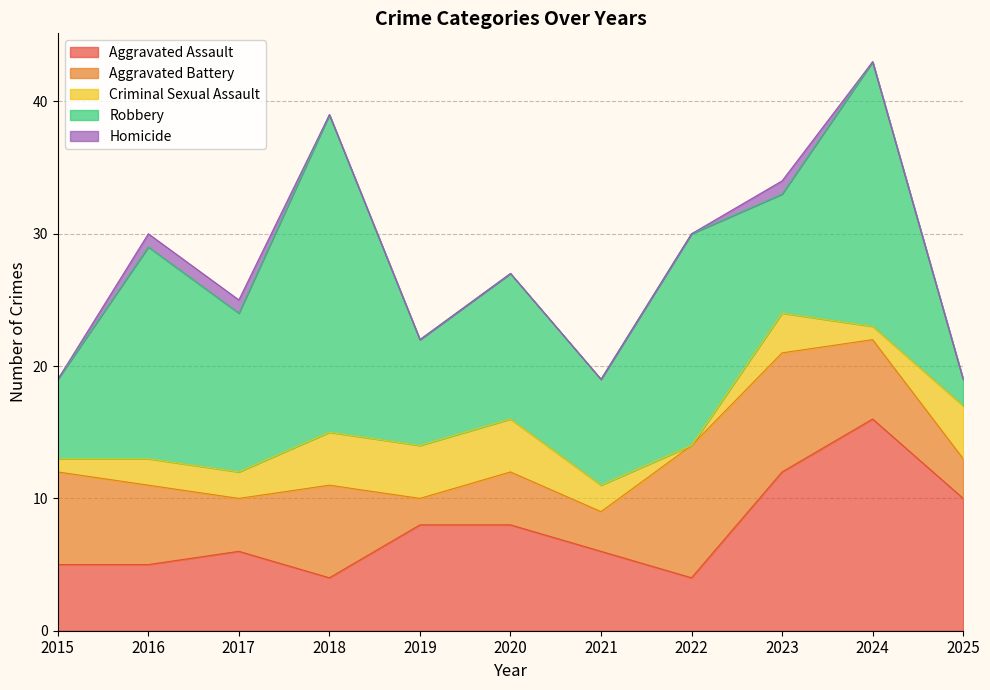

Which series has the widest spread of values?

Robbery